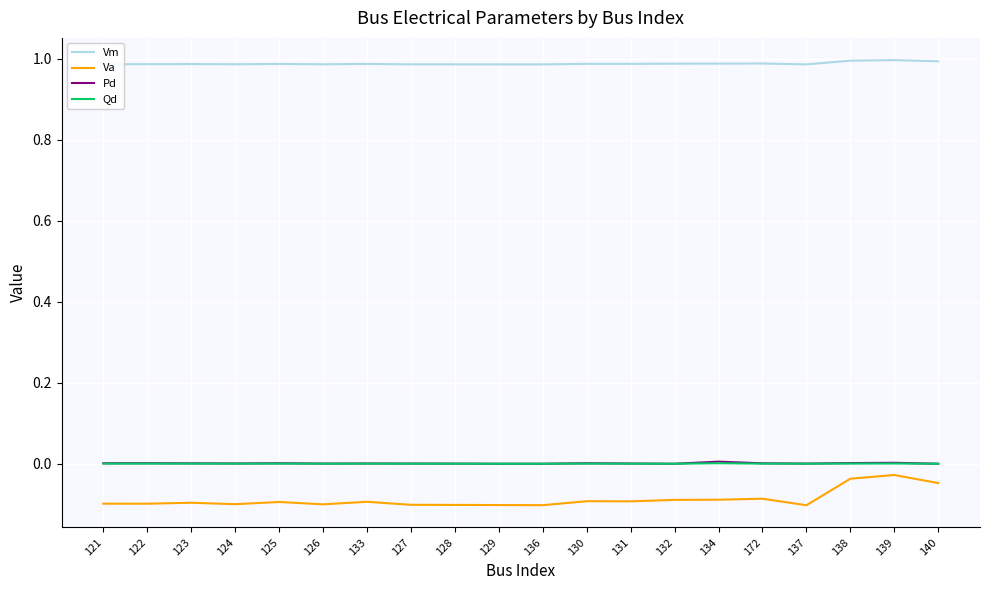

The Pd series shows 0.0 at 121. True or false?

True